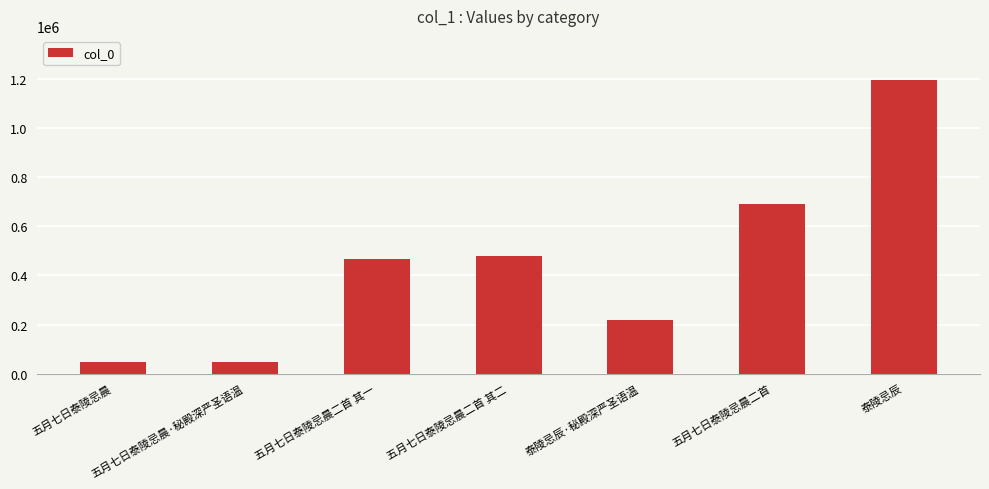

What is the difference between the maximum and minimum values?

1147979